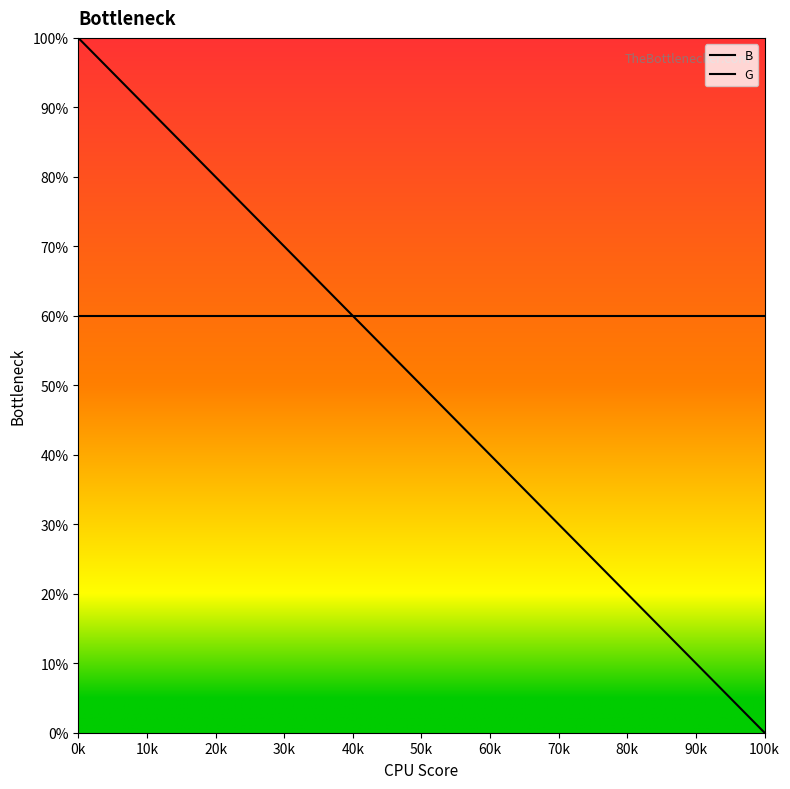

Which series has the largest range (max minus min)?

B